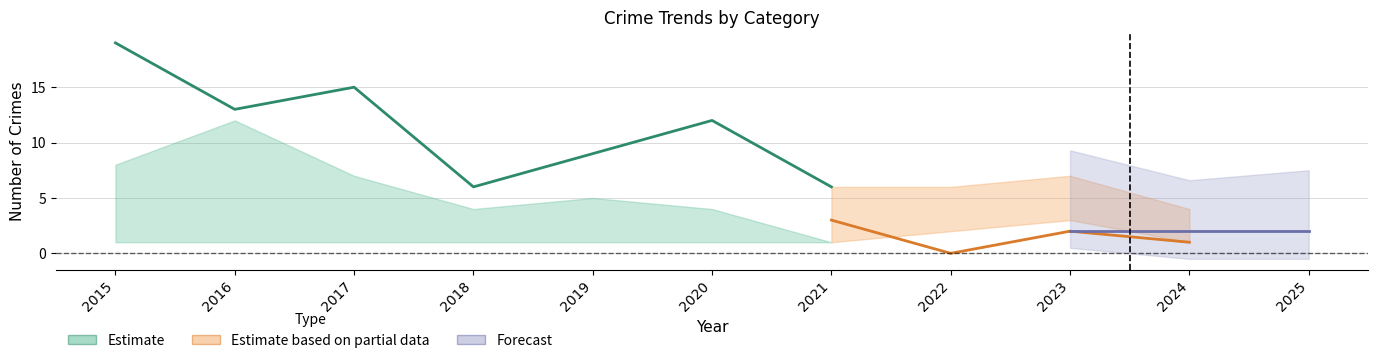

The Total series shows 13 at 2016. True or false?

True